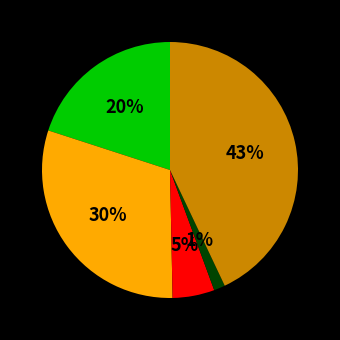

To the nearest percent, what is the average slice percentage?

20%